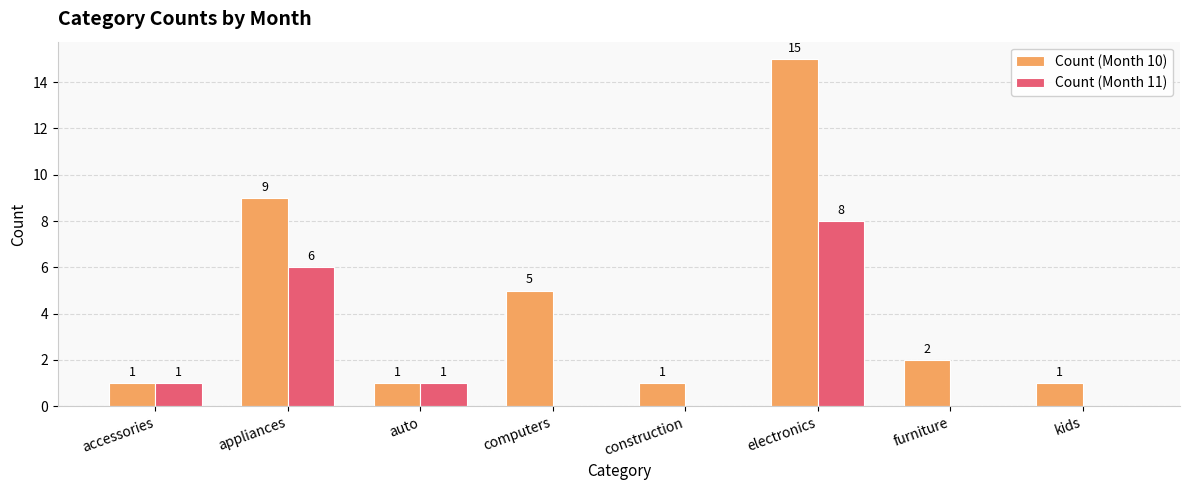

True or false: Count (Month 11) has a value of 0 at construction.

True